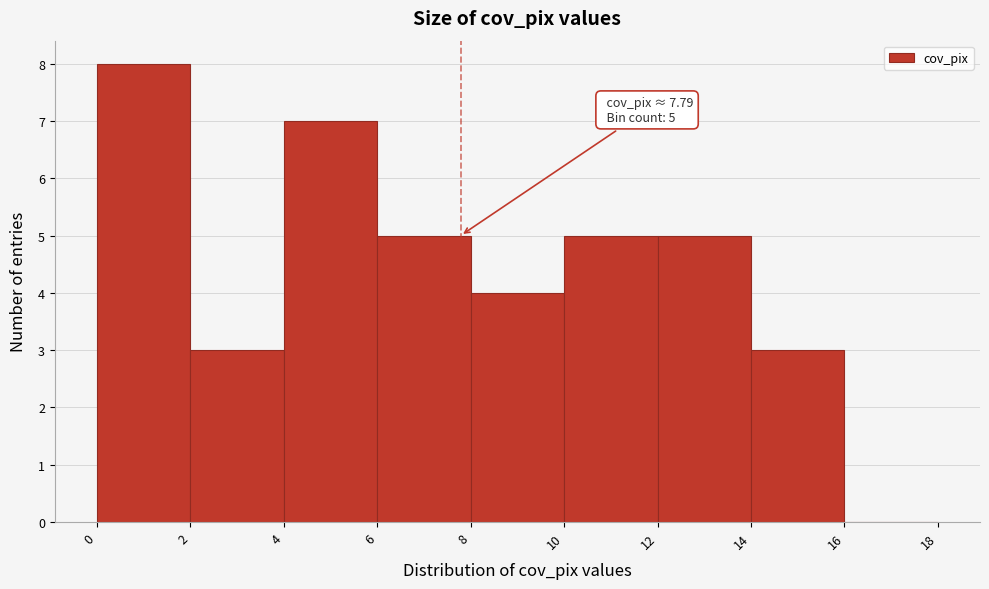

Which range on the x-axis has the tallest bar?

0 to 2